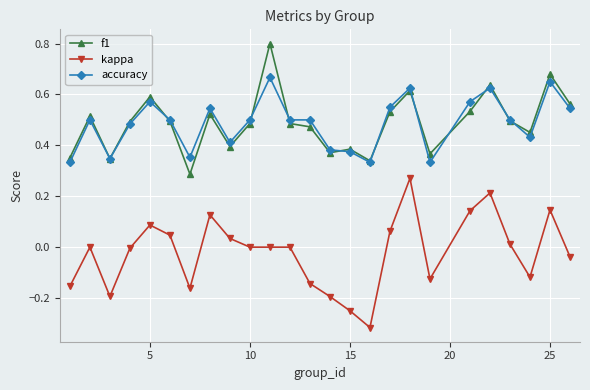

Count the number of data series in this chart.

3